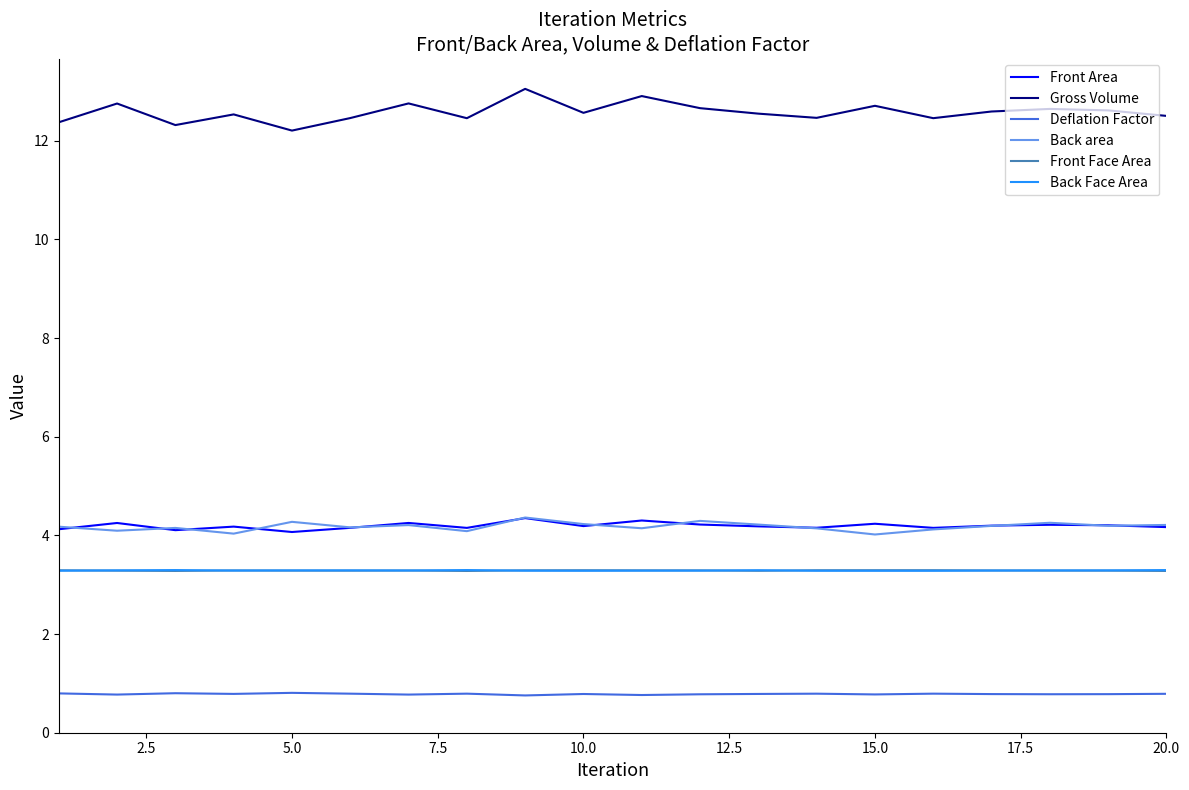

What is the sum of all Front Area values?

83.9